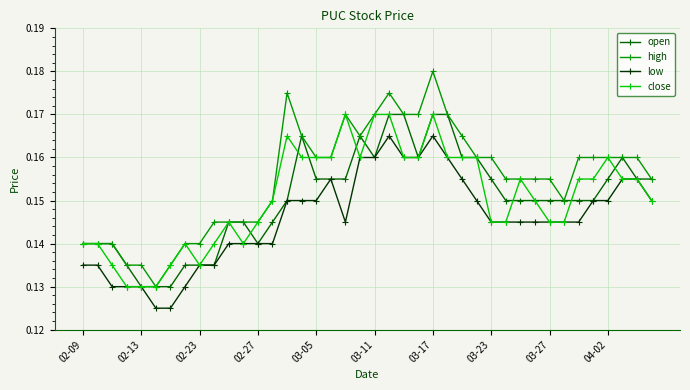

Which series has the widest spread of values?

high